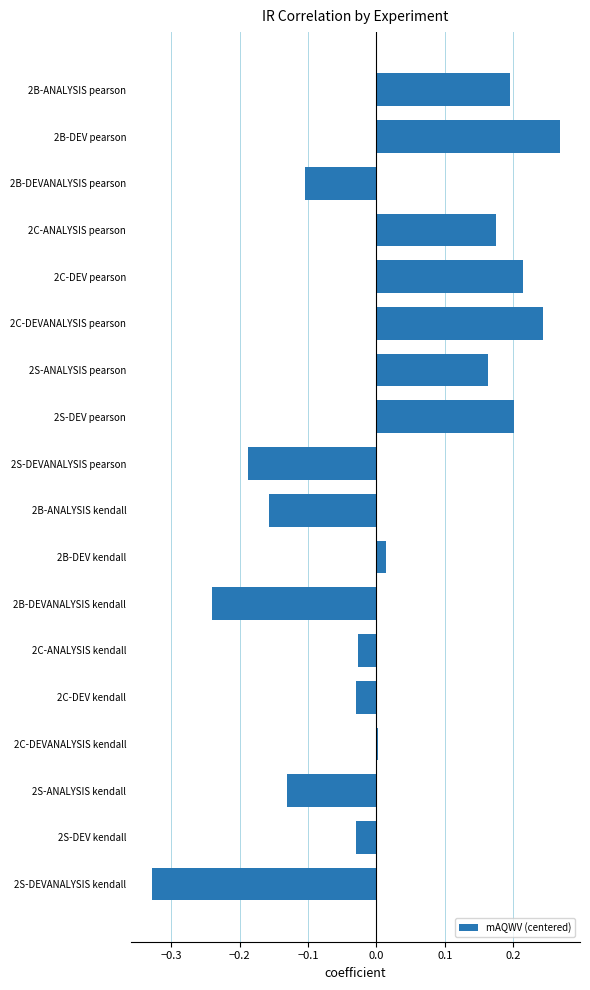

At which category does the chart reach its minimum across all series?

2S-DEVANALYSIS kendall